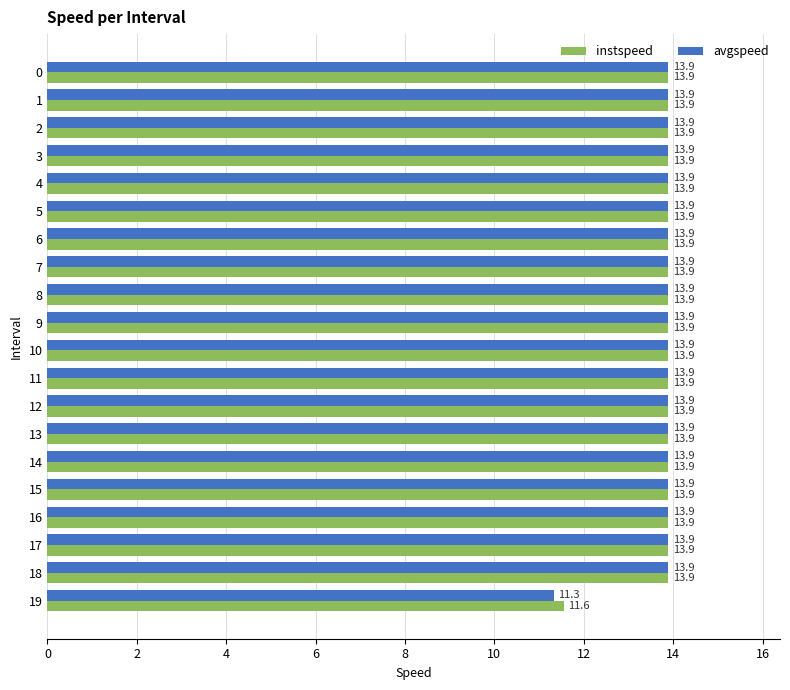

The avgspeed series shows 6.0 at 18. True or false?

False